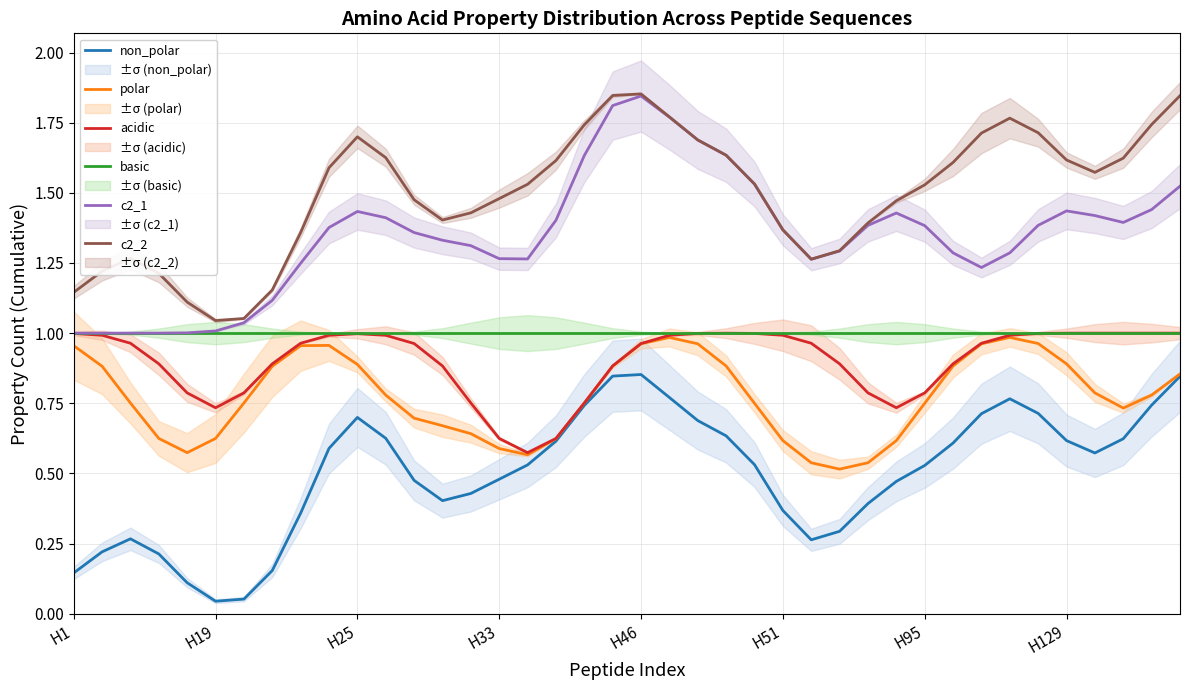

What is the sum of the acidic values at 16 and 24?

1.6